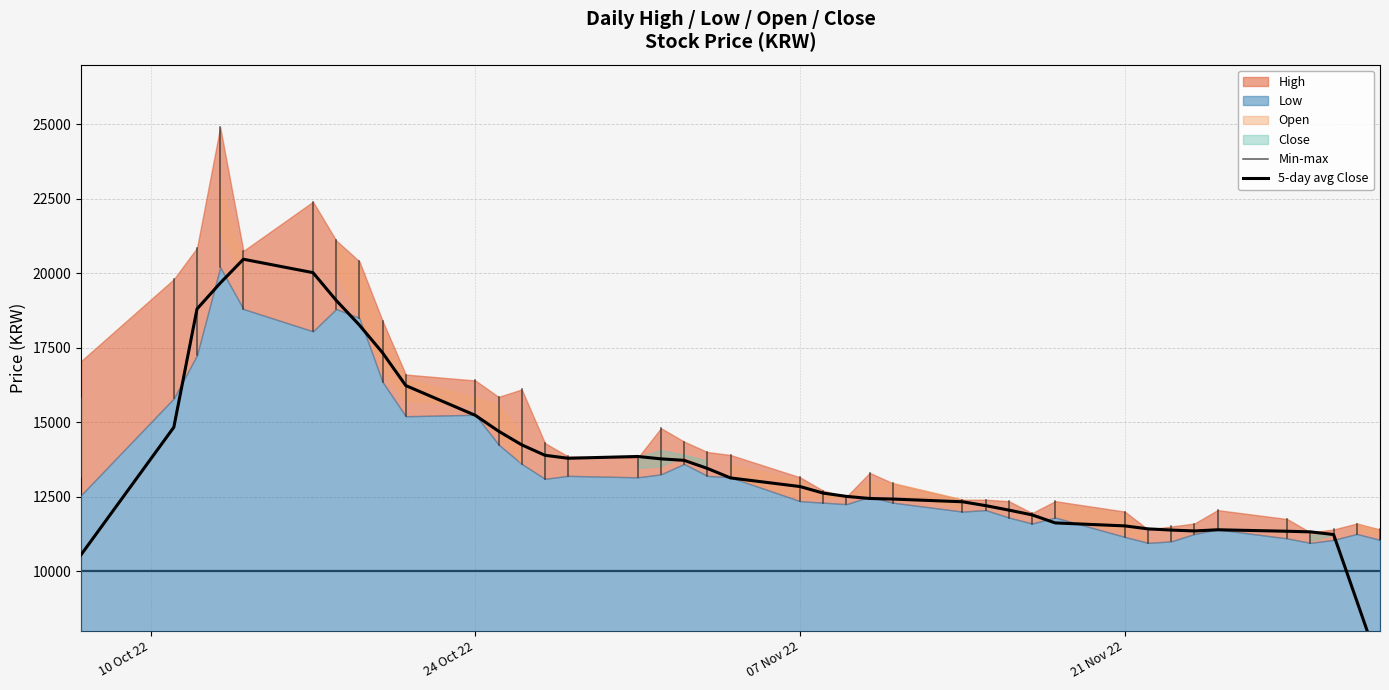

What is the sum of the Low values at 2022-11-09 and 2022-10-26?

25850